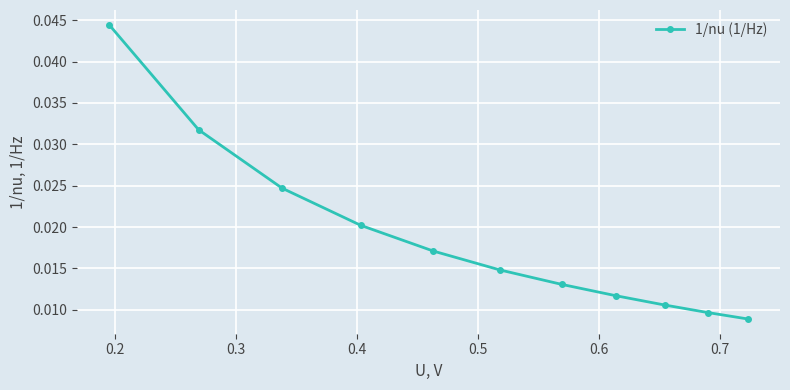

True or false: the data has more than 1 interior local peaks.

False